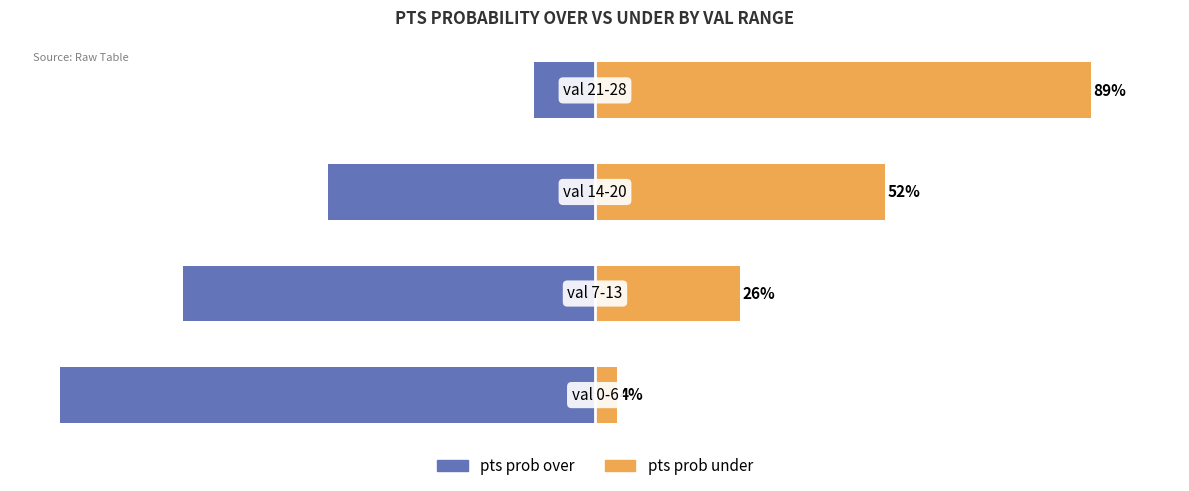

List the series in order of their peak value, lowest first.

pts prob over, pts prob under